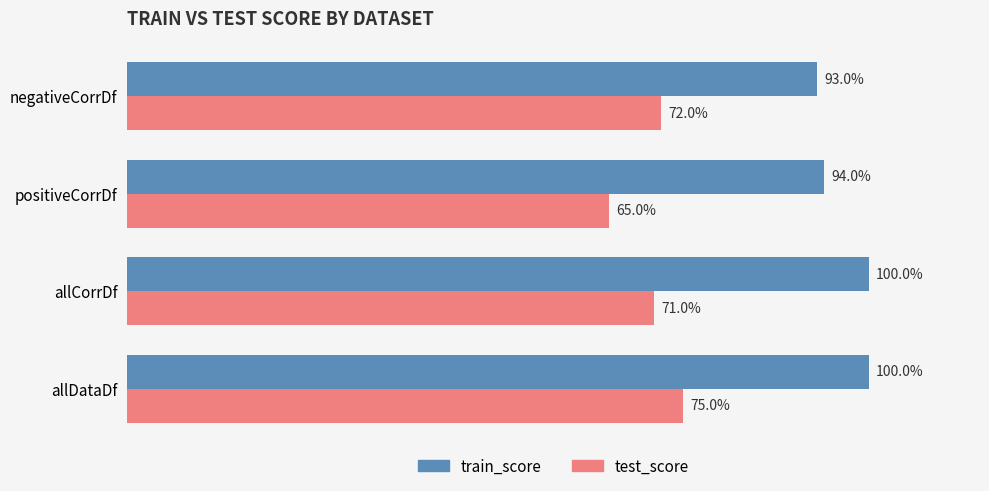

Reading right to left, extract all data points from this chart.

train_score: 0.9	0.9	1.0	1.0
test_score: 0.7	0.7	0.7	0.8